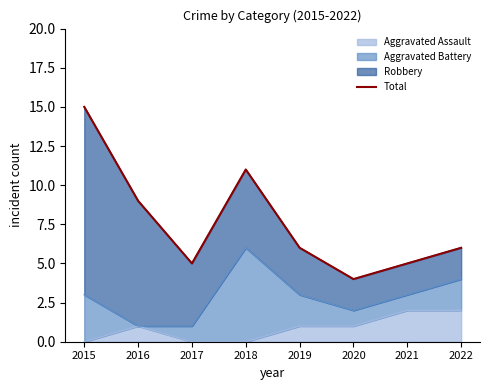

The value at 2020 is 4. True or false?

True